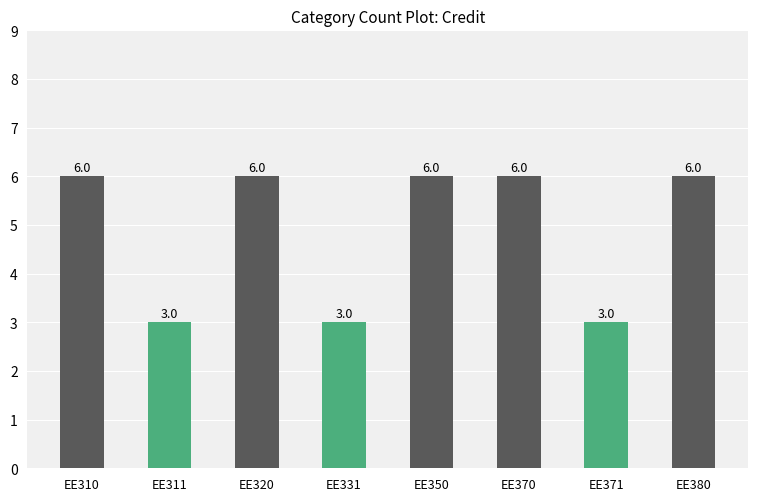

The value at EE370 is 6. True or false?

True